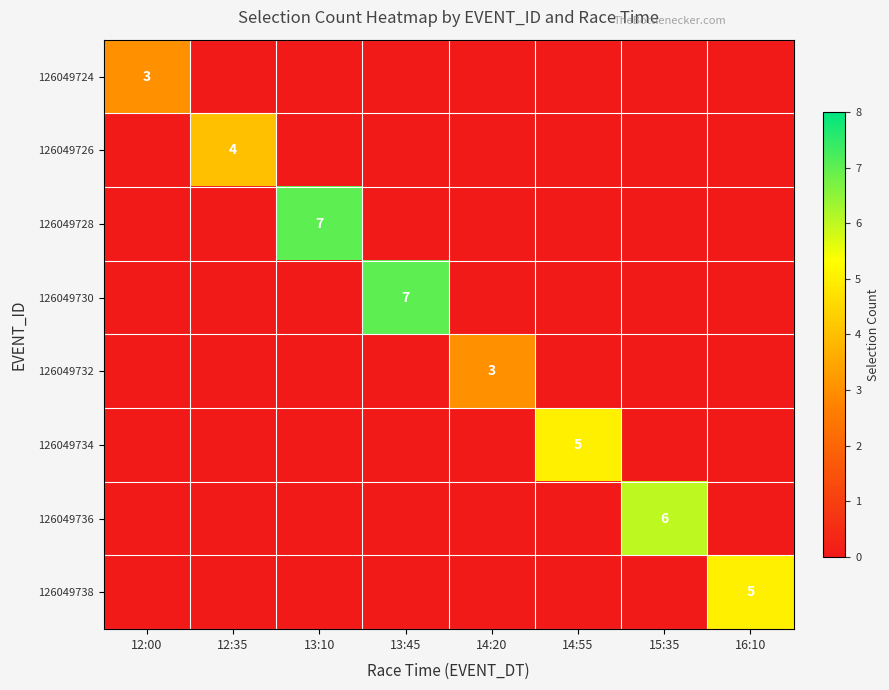

At which category is the sum across all series the highest?

13:10